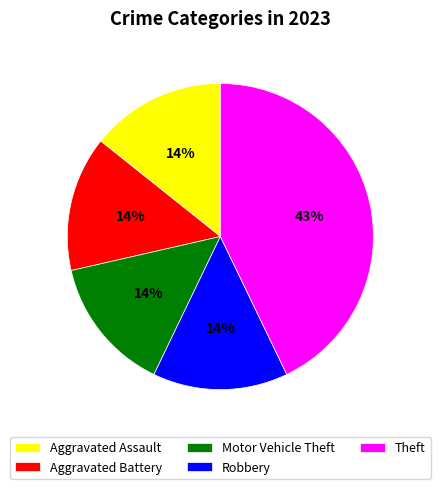

True or false: Theft accounts for 43% of the total.

True